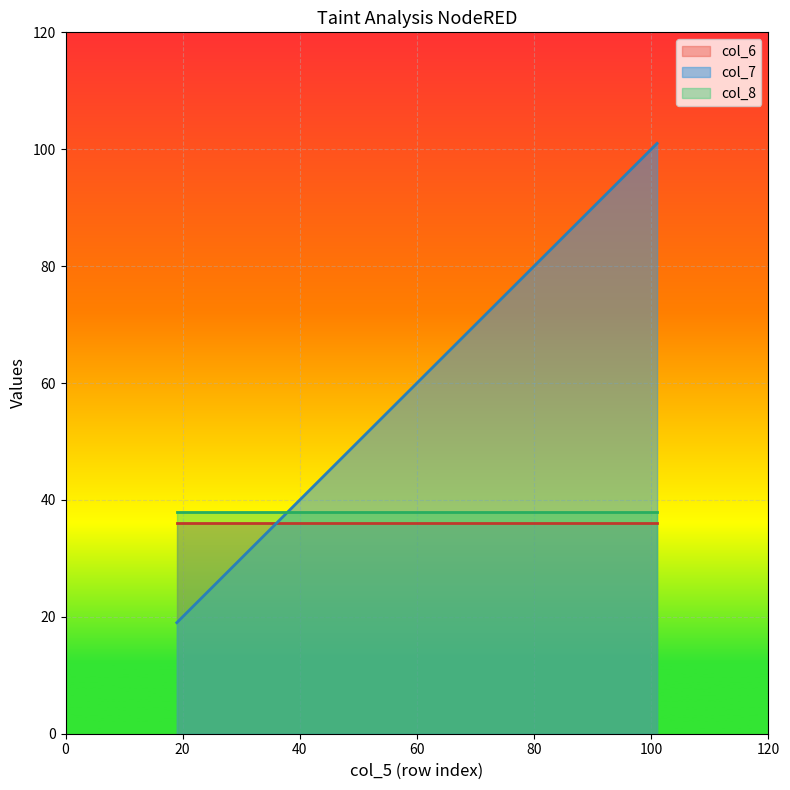

At which label does col_6 reach its minimum?

19